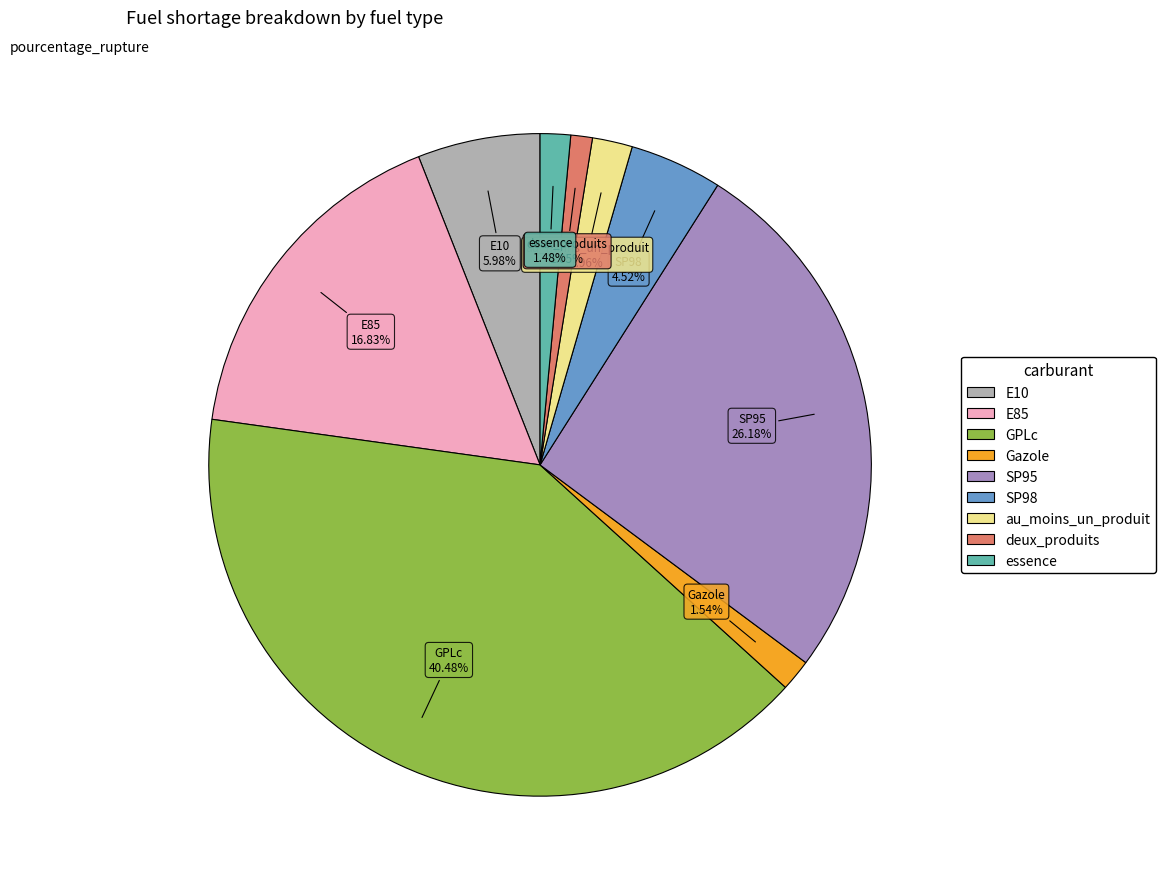

True or false: Gazole accounts for 2% of the total.

True